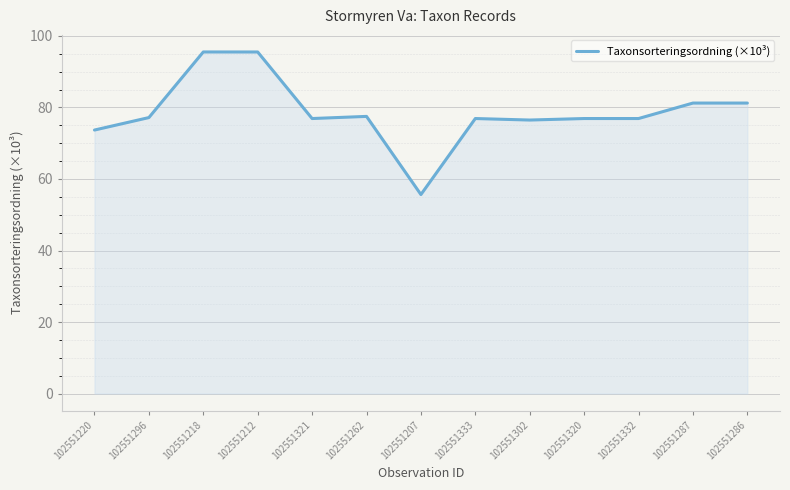

Is it true that the value at 102551220 is 73.7?

True